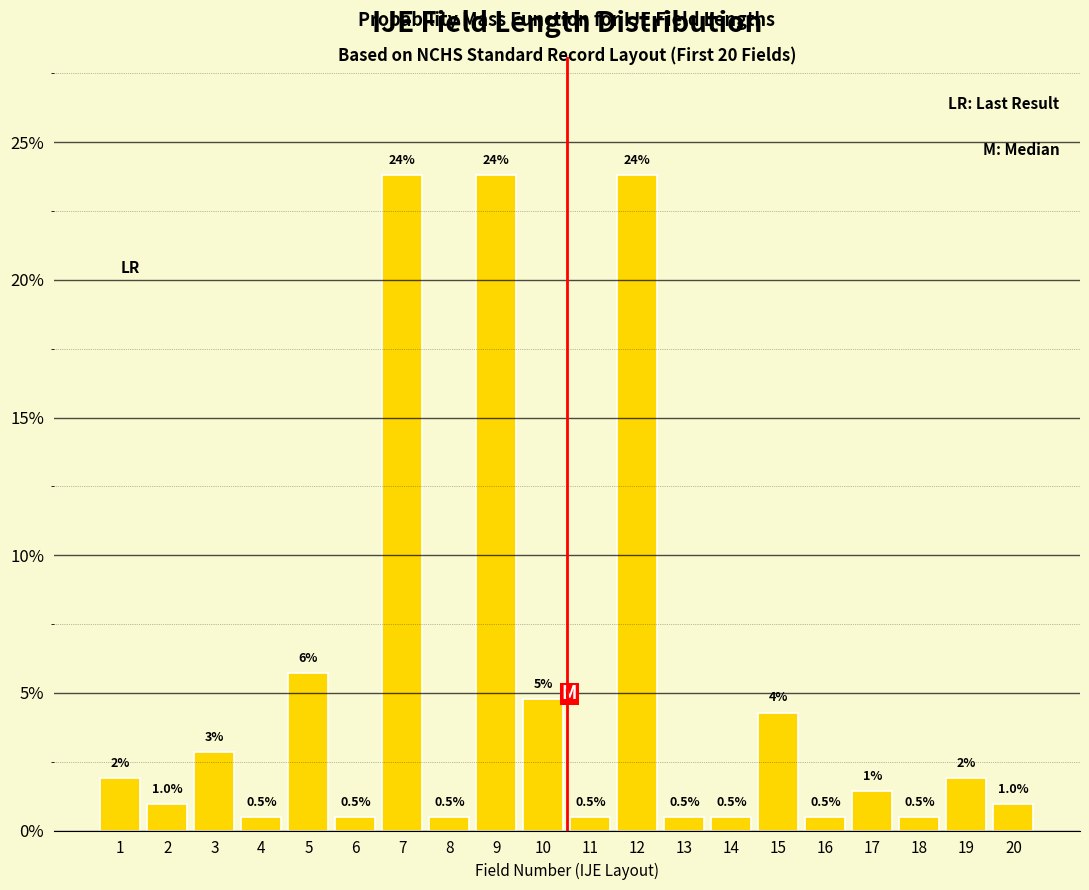

What is the greatest value displayed?

23.8